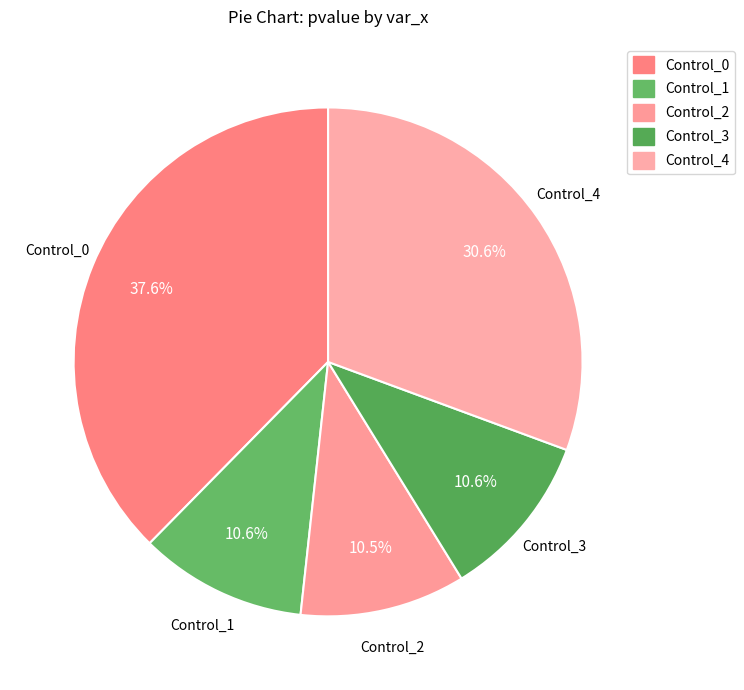

How many segments does this pie chart have?

5